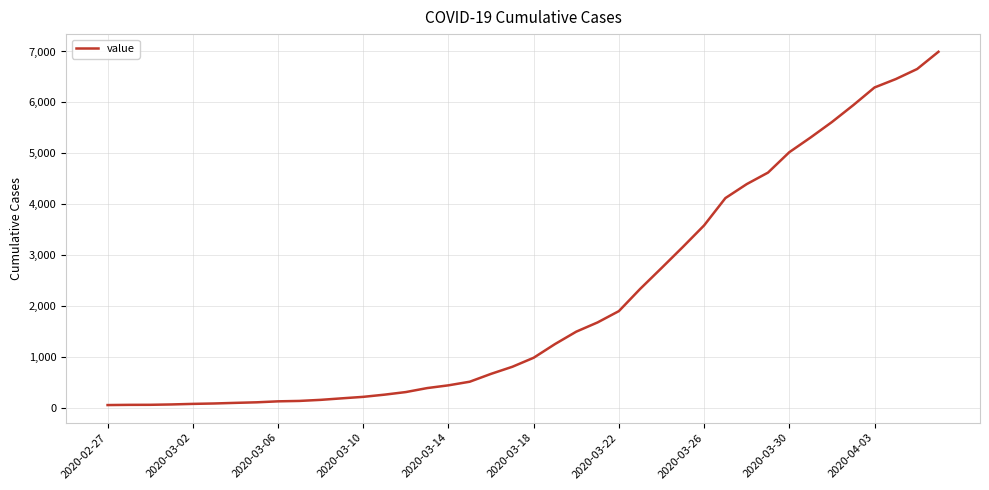

Is this an area chart (filled region under the line)?

No